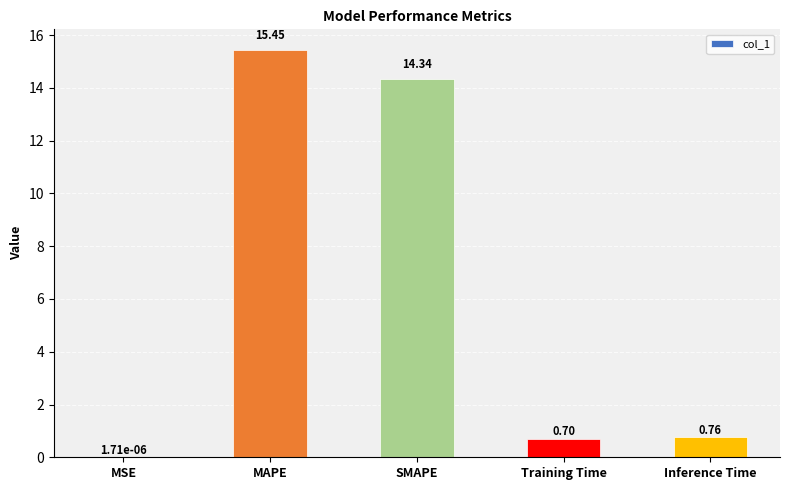

What is the change in value from MSE to Inference Time?

+0.8